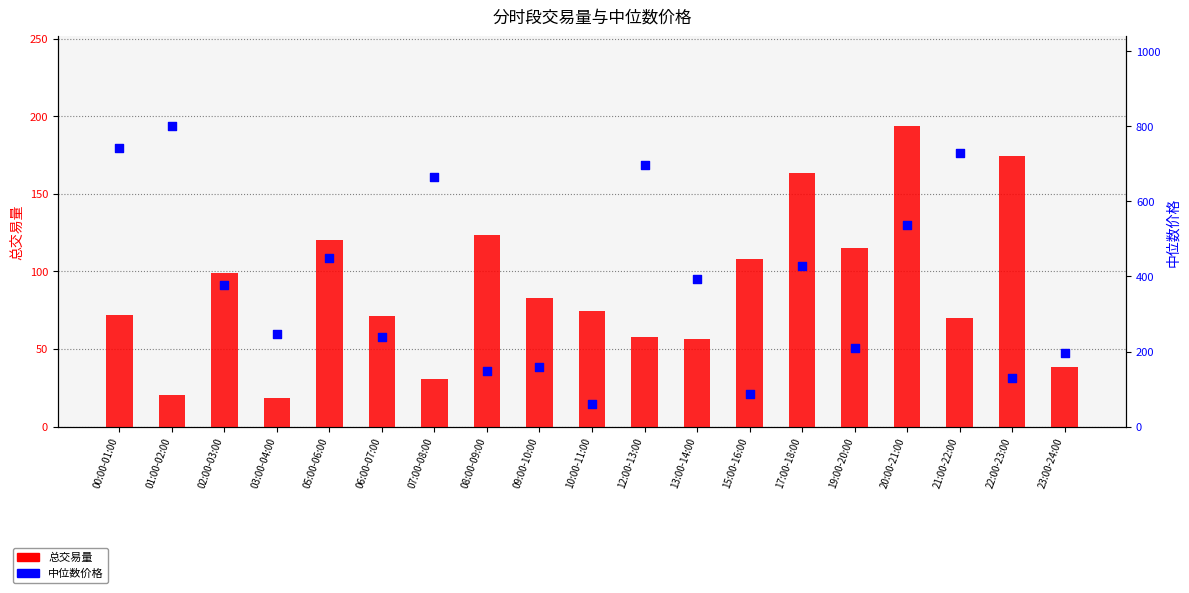

Which series has the widest spread of Y values?

中位数价格